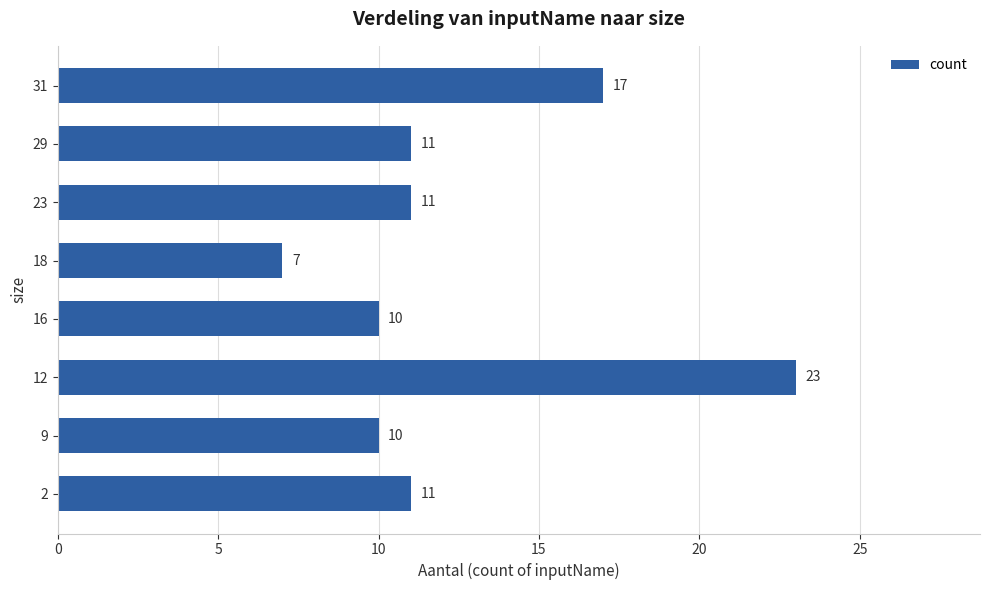

Where is the data nearest to the value 15?

31